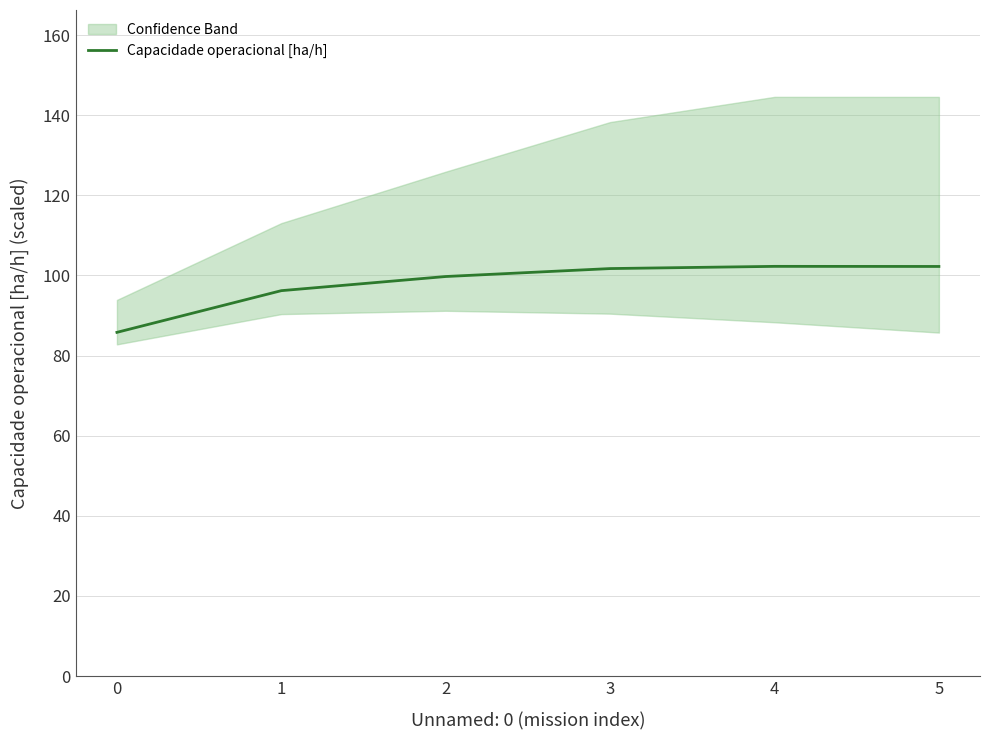

Rank the categories by value from lowest to highest.

0, 1, 2, 3, 5, 4